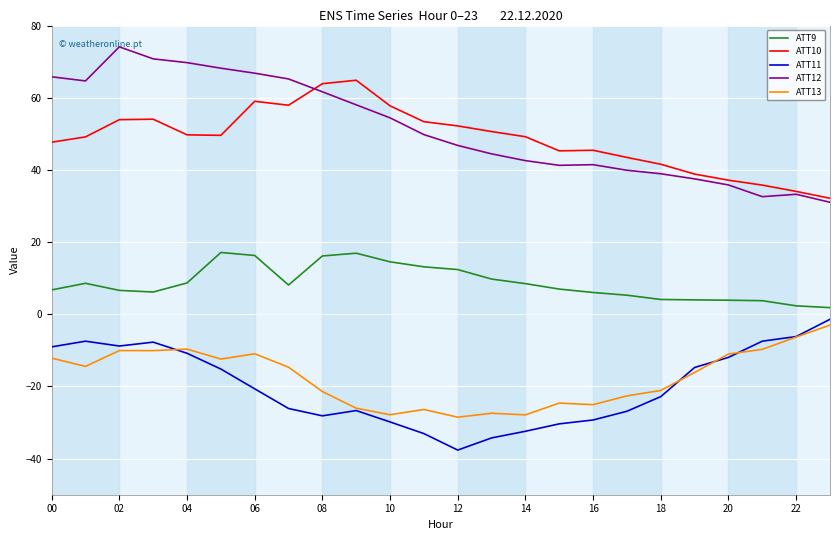

How many lines are shown in the chart?

5